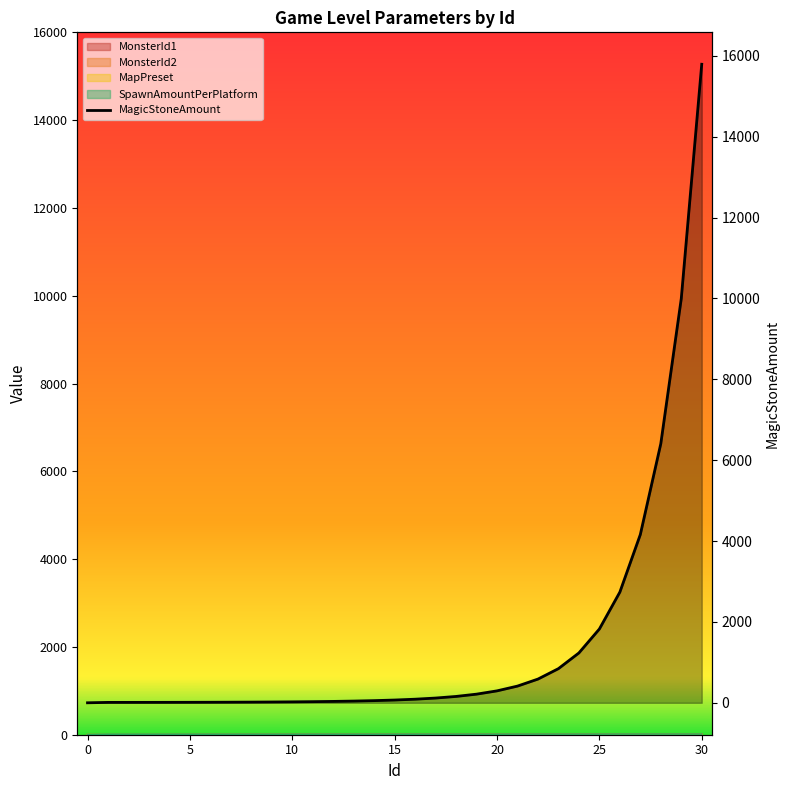

Is it true that the value at 21 is 114.2?

False